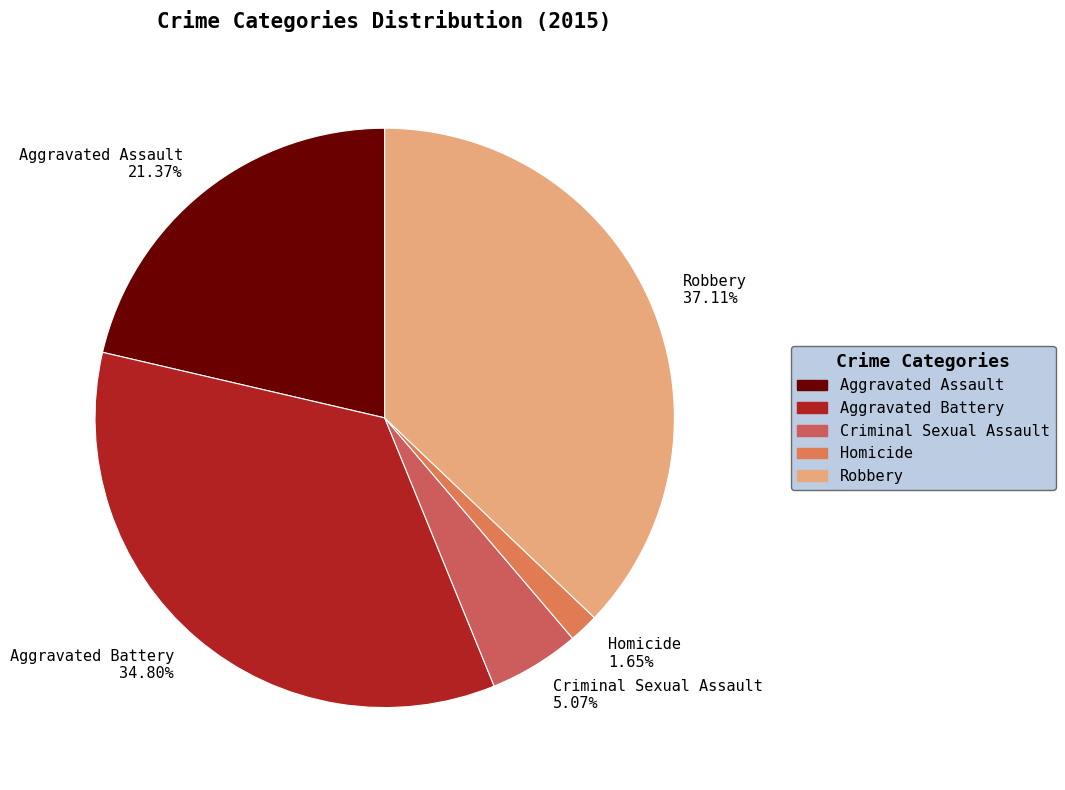

Is it true that Criminal Sexual Assault is 1% of the pie?

False